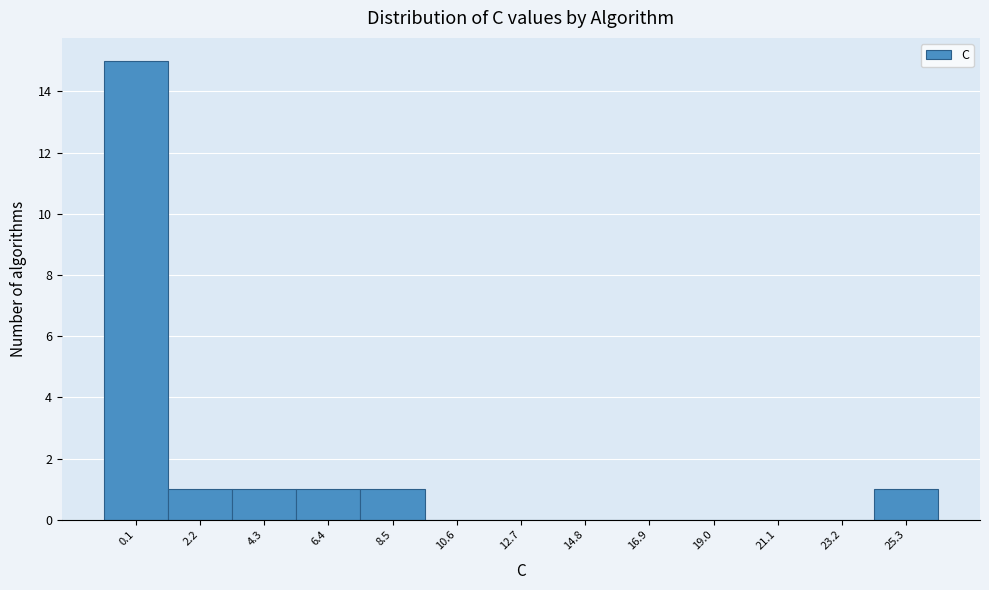

Reading left to right, extract all data points from this chart.

0.1=15	2.2=1	4.3=1	6.4=1	8.5=1	10.6=0	12.7=0	14.8=0	16.9=0	19.0=0	21.1=0	23.2=0	25.3=1